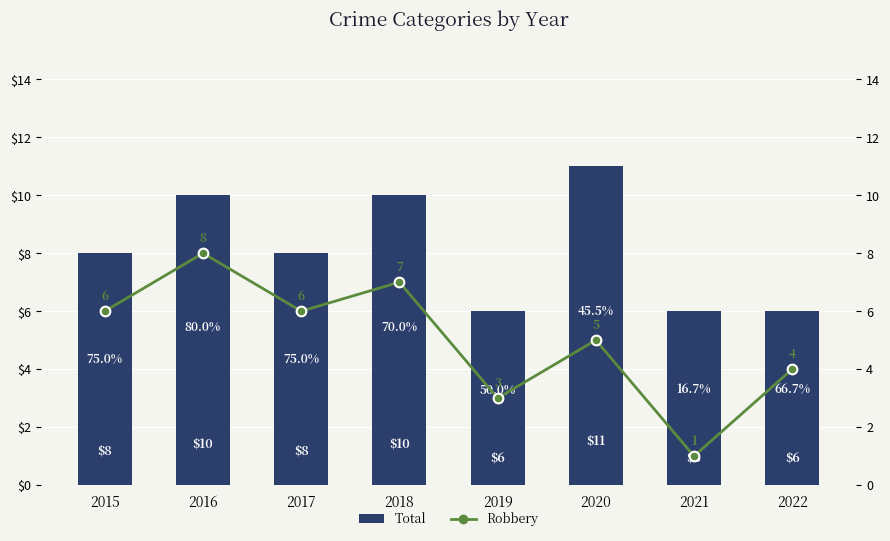

Is the value of Robbery at 2020 greater than the value of Total at 2015?

No